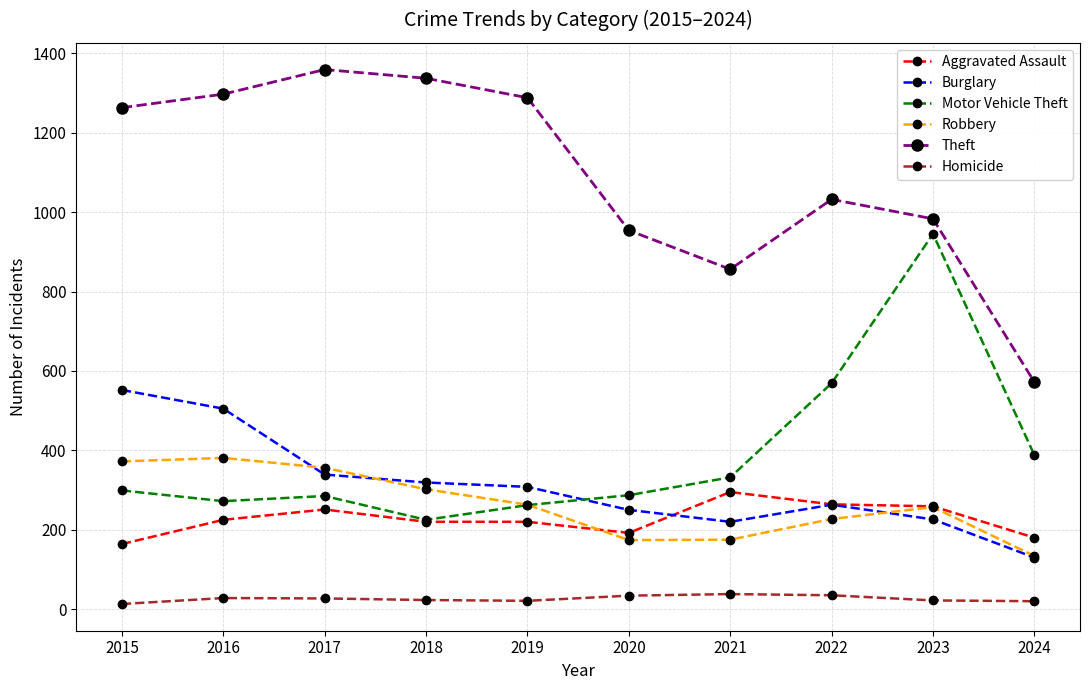

Is it true that Motor Vehicle Theft equals 272 at 2016?

True